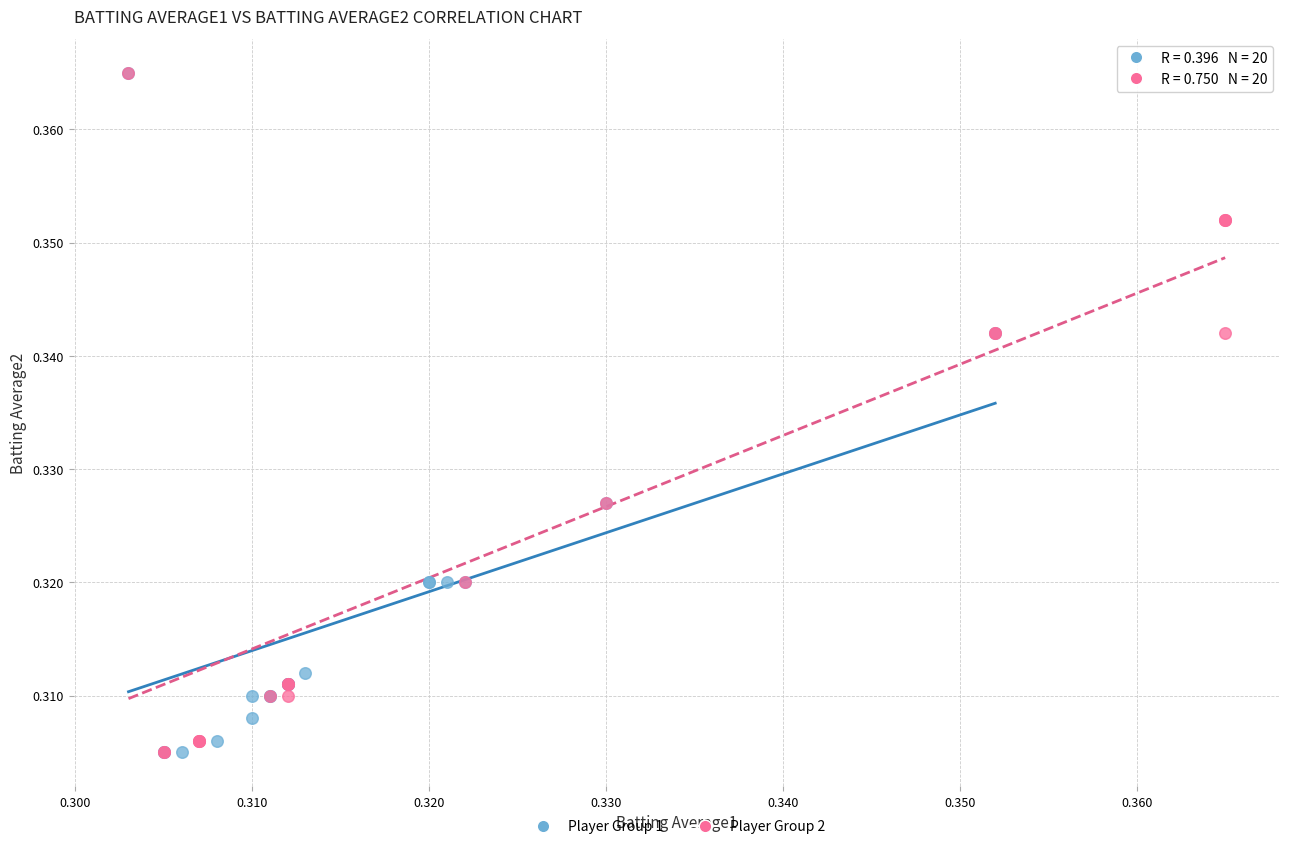

What are all the series names shown in the legend?

Player Group 1, Player Group 2